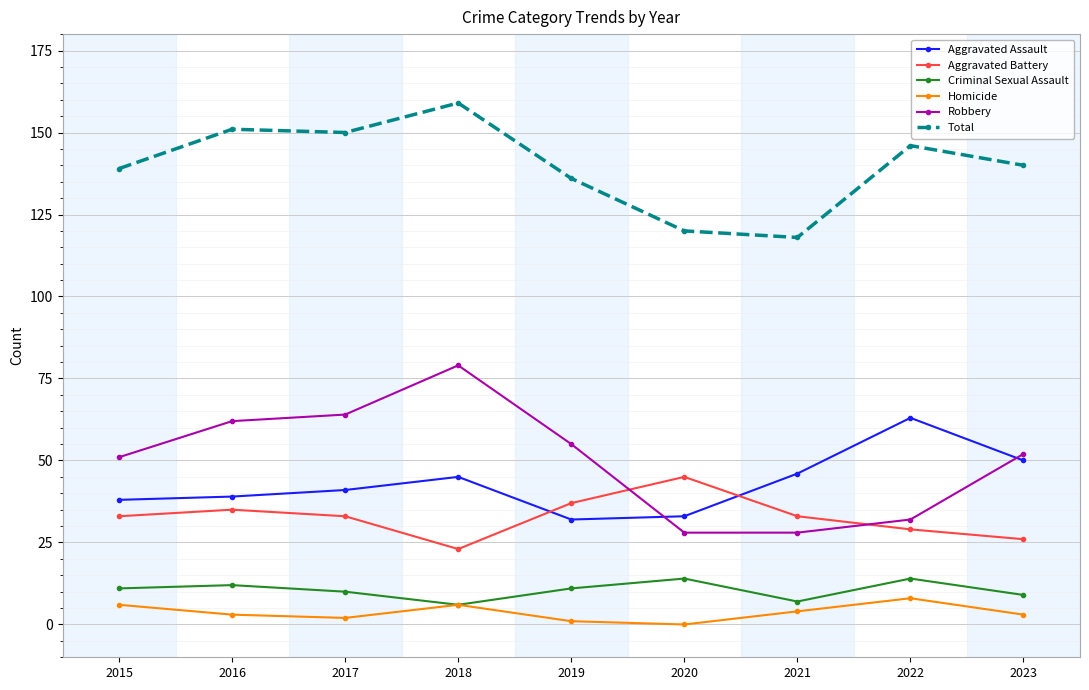

How many lines are shown in the chart?

6